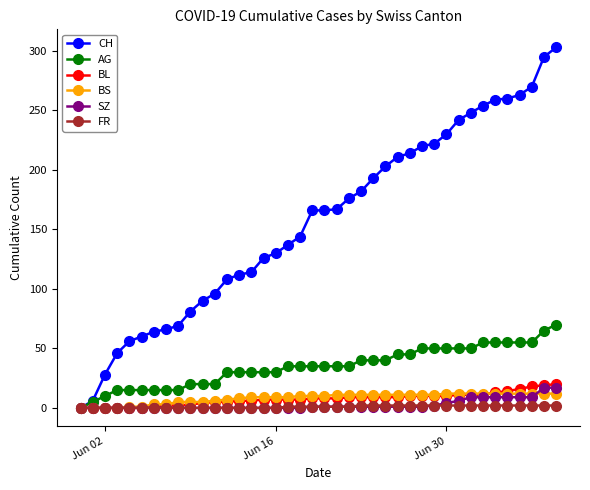

What is the greatest value displayed?

303